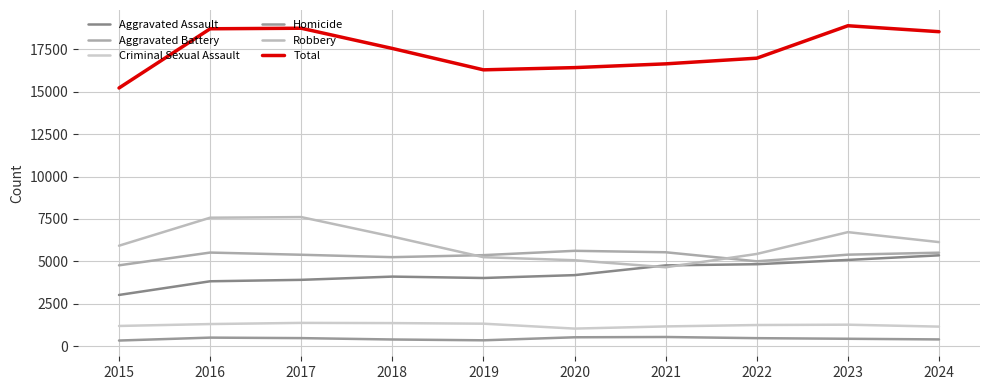

What is the minimum value shown in the chart?

329